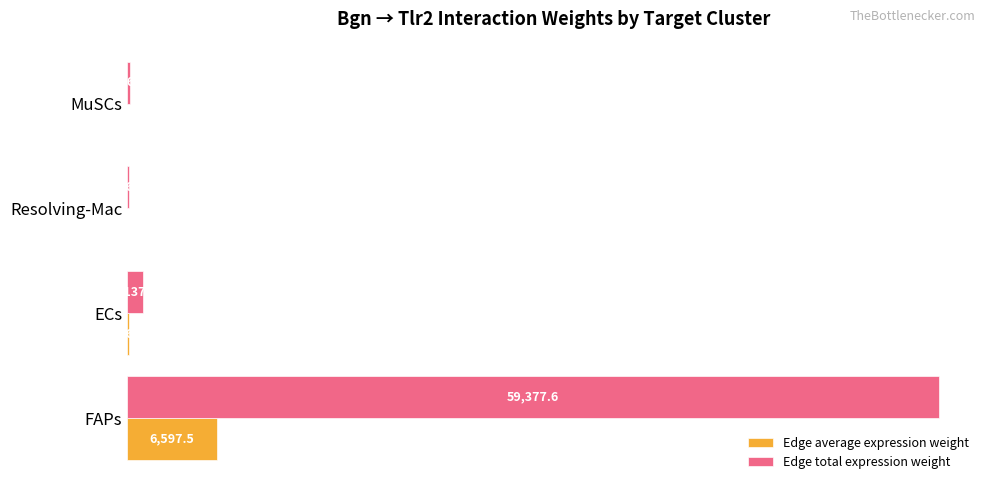

At which label does Edge total expression weight reach its peak?

FAPs